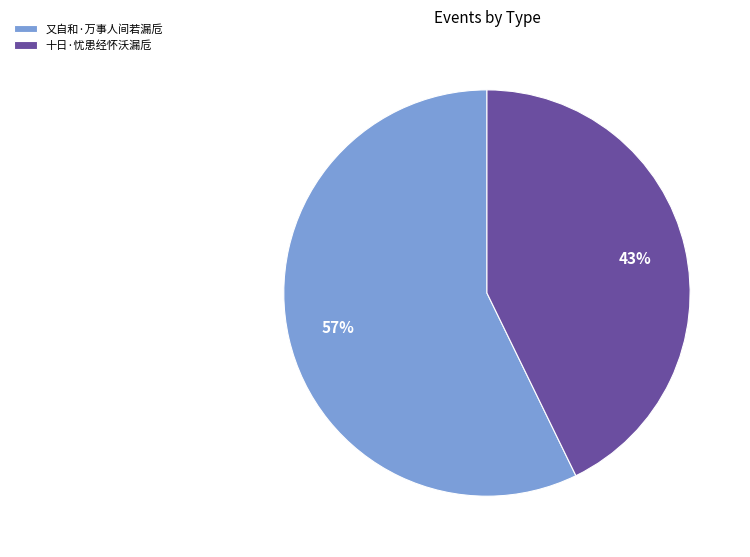

To the nearest percent, what is the difference between the 十日·忧患经怀沃漏卮 and 又自和·万事人间若漏卮 slice percentages?

14%